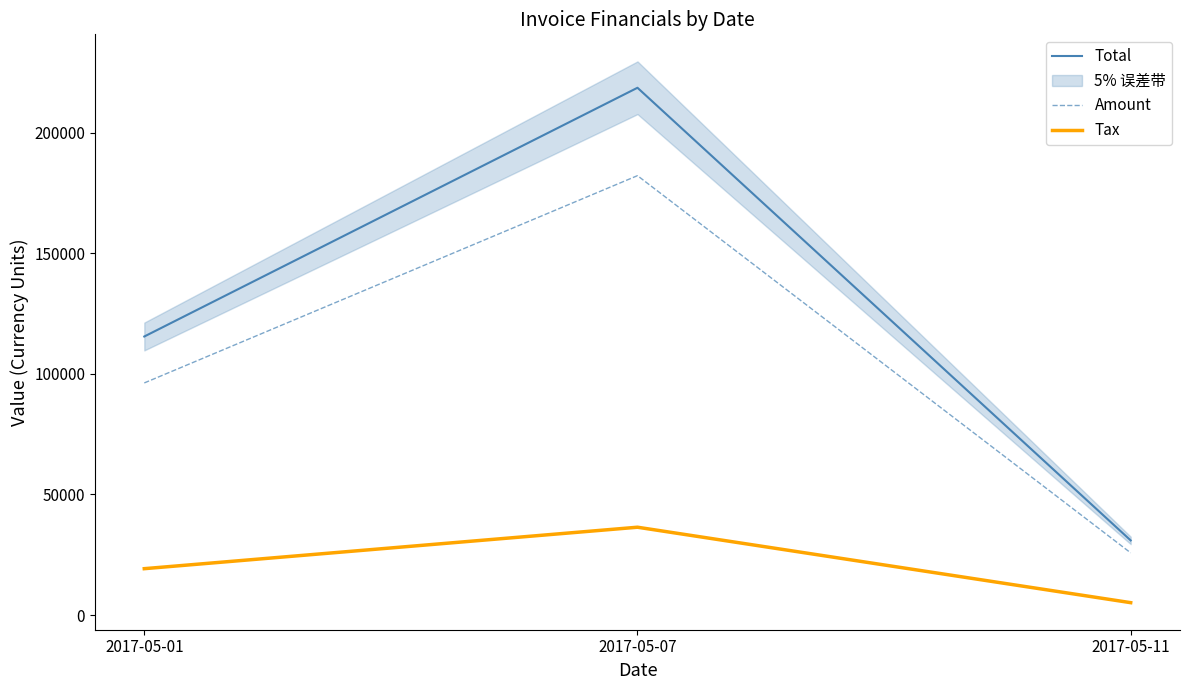

At which category is the sum across all series the highest?

2017-05-07